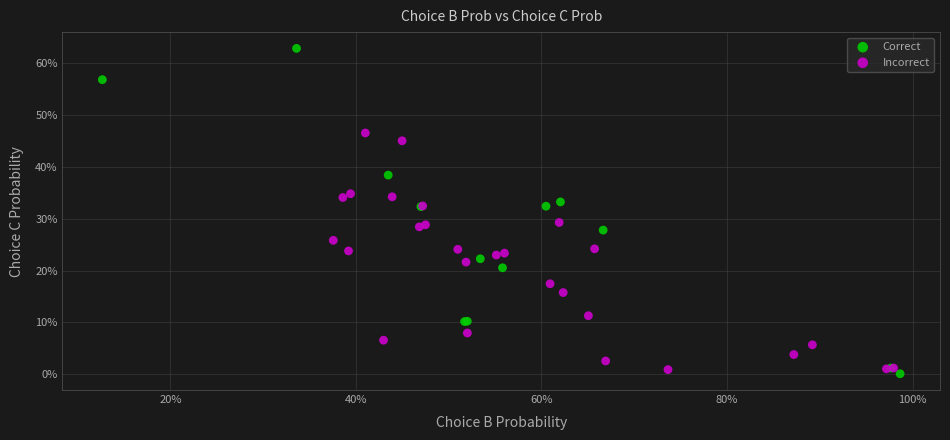

Which series reaches the maximum Y coordinate?

Correct